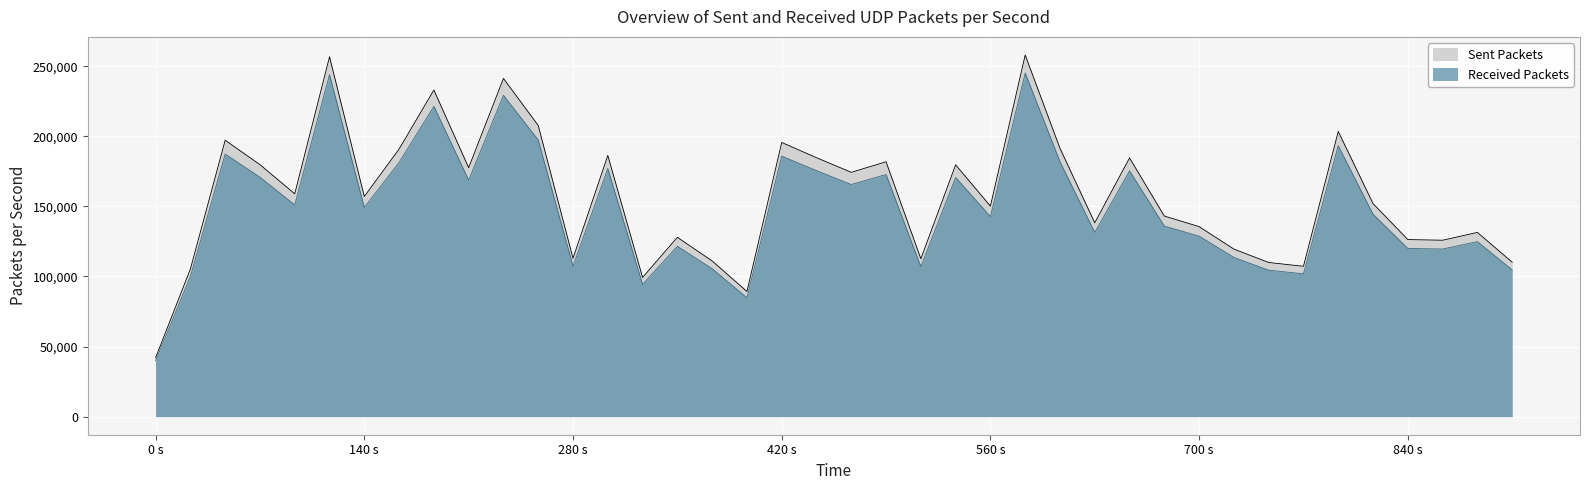

Rank the series at 0 s from lowest to highest value.

volume.1, volume